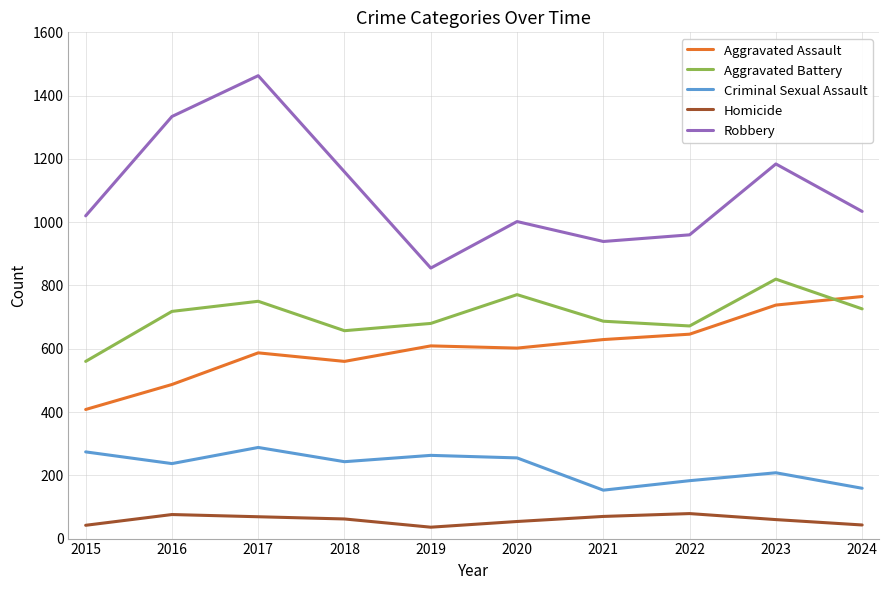

True or false: Aggravated Battery has a value of 726 at 2024.

True